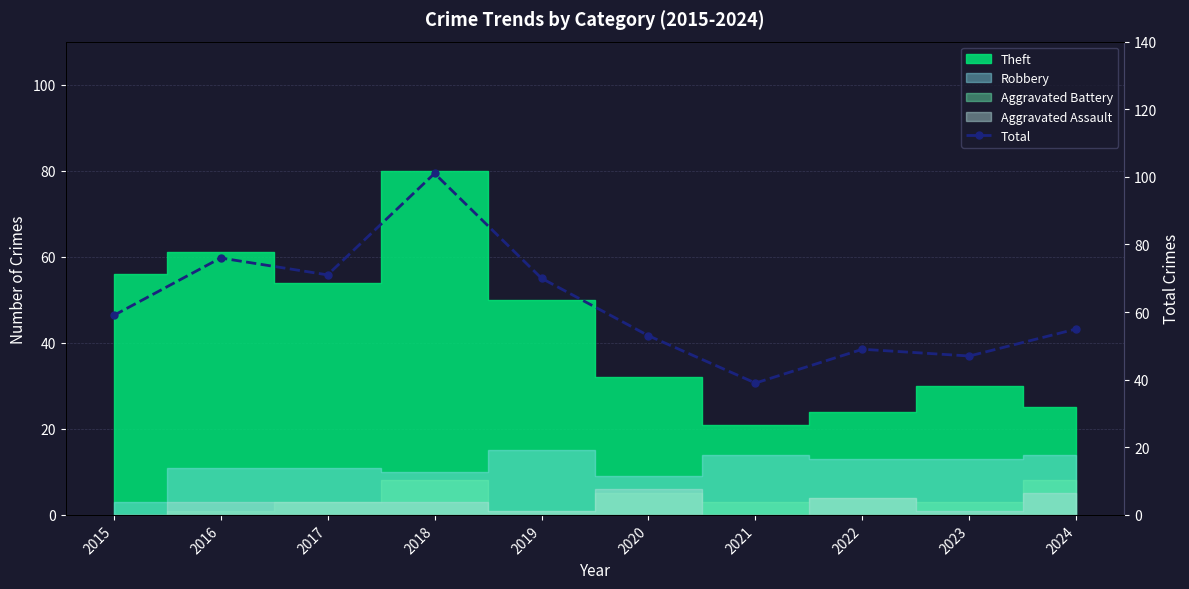

What is the minimum value shown in the chart?

39